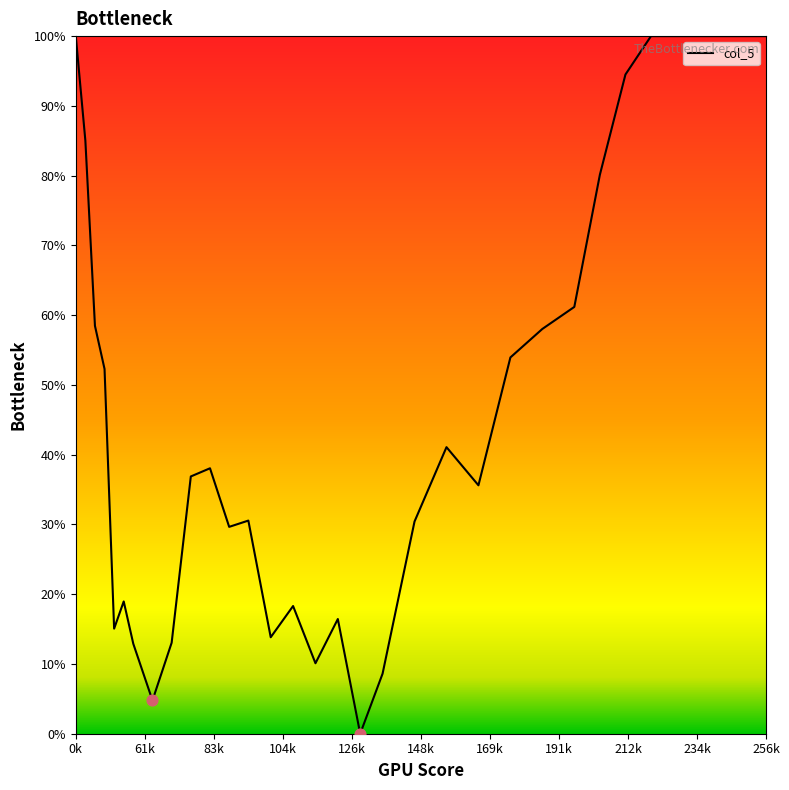

What is the greatest value displayed?

100.0